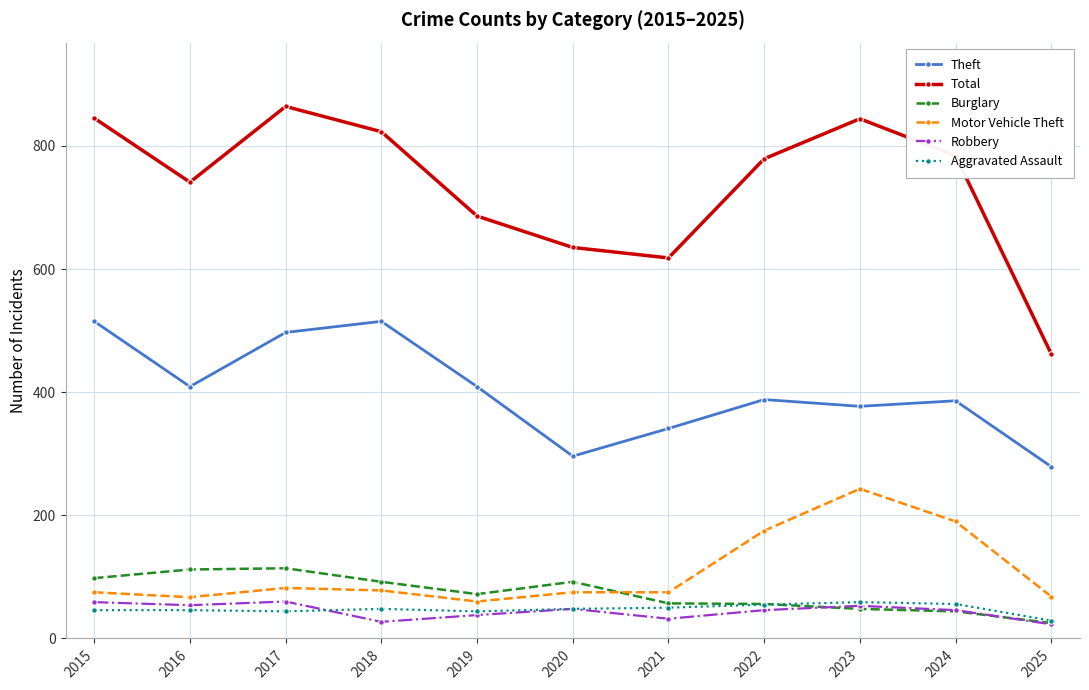

What is the highest value of the Total series?

864